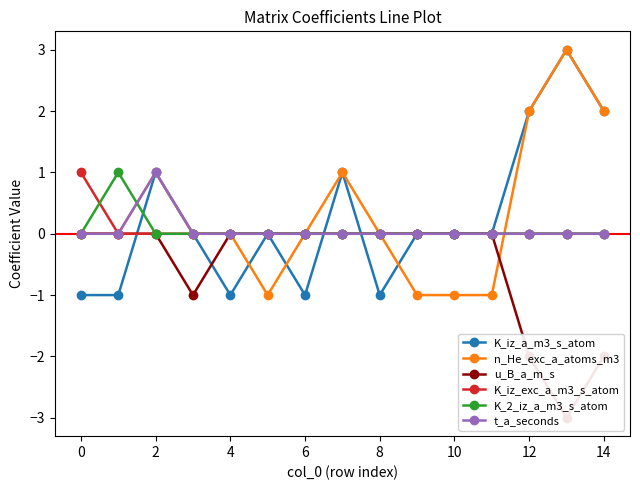

What is the label of the 14th point from the left?

13